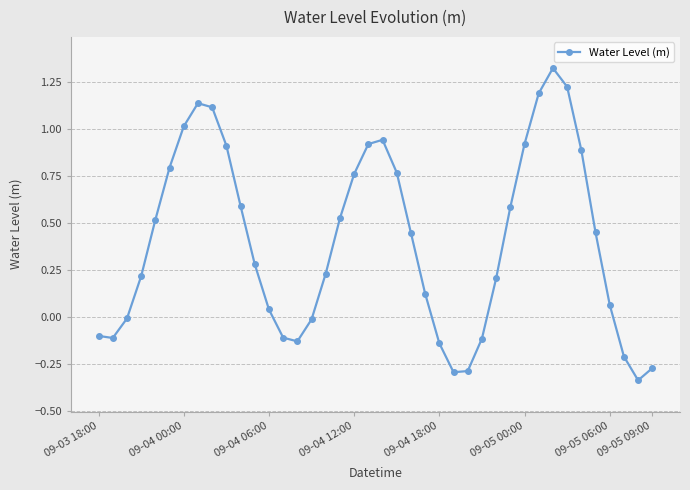

What is the difference between the second highest and second lowest values?

1.5